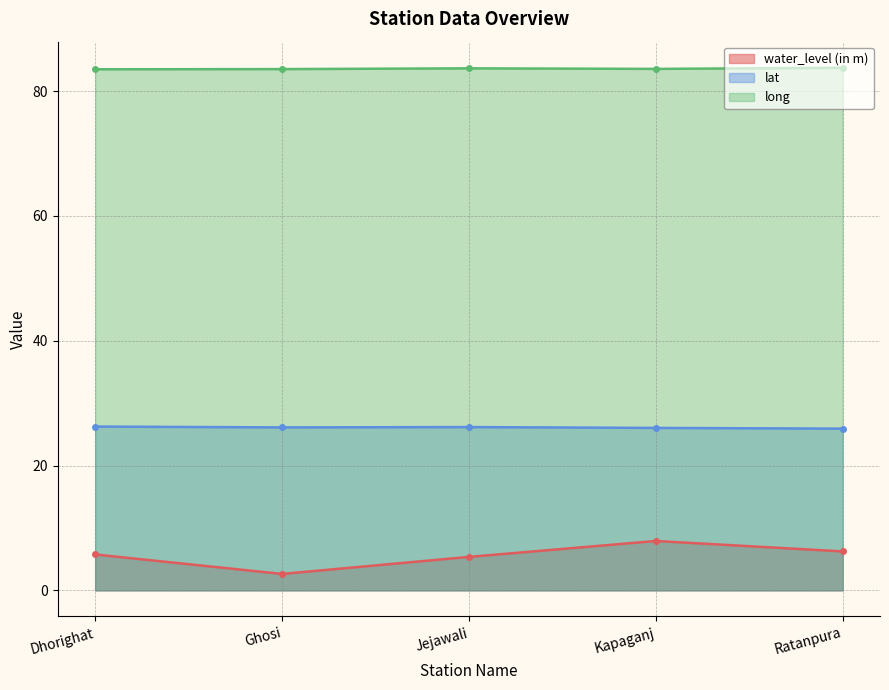

At Ghosi, list the series in order from smallest to largest.

water_level (in m), lat, long